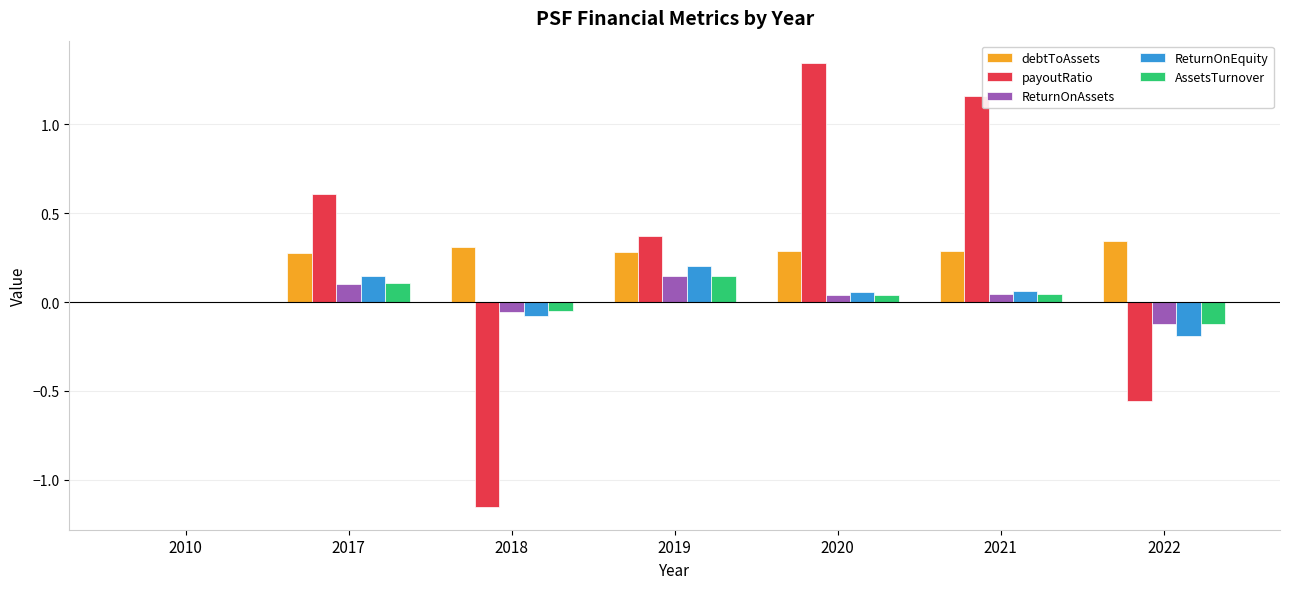

Between 2017 and 2018, which series saw the biggest shift?

payoutRatio